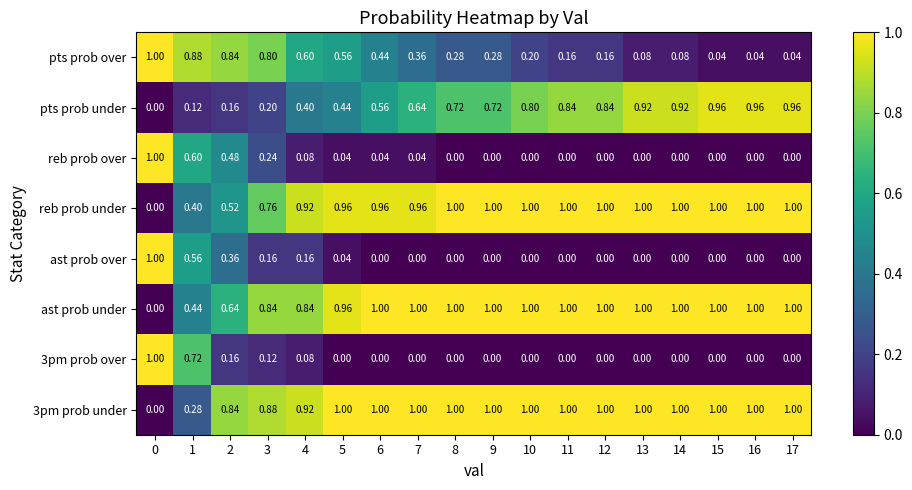

Is the value of pts prob over at 3 greater than the value of ast prob over at 3?

Yes